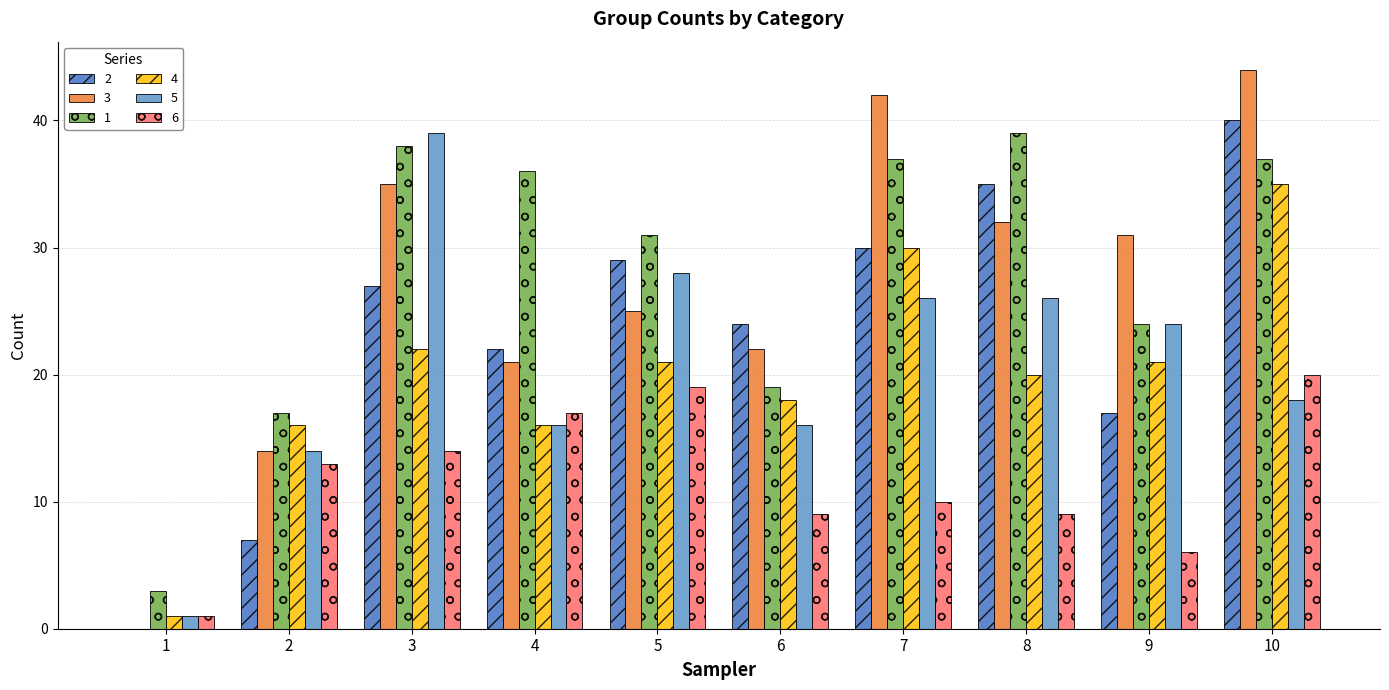

Is the value of 4 at 7 greater than the value of 3 at 3?

No